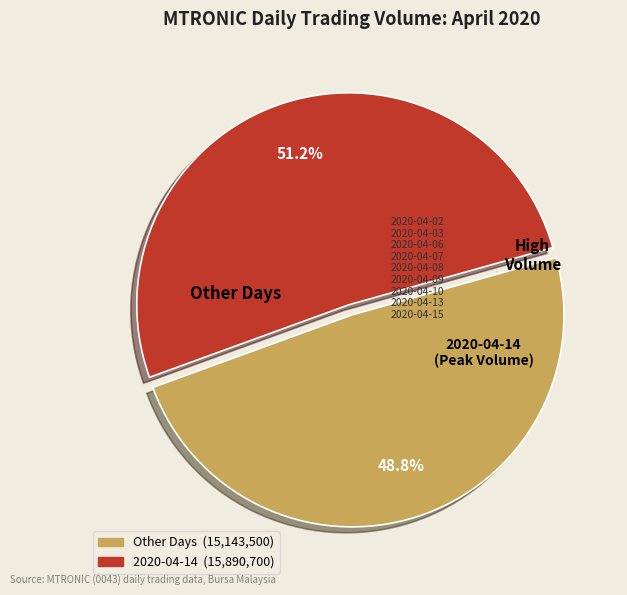

Does any single category account for the majority?

Yes